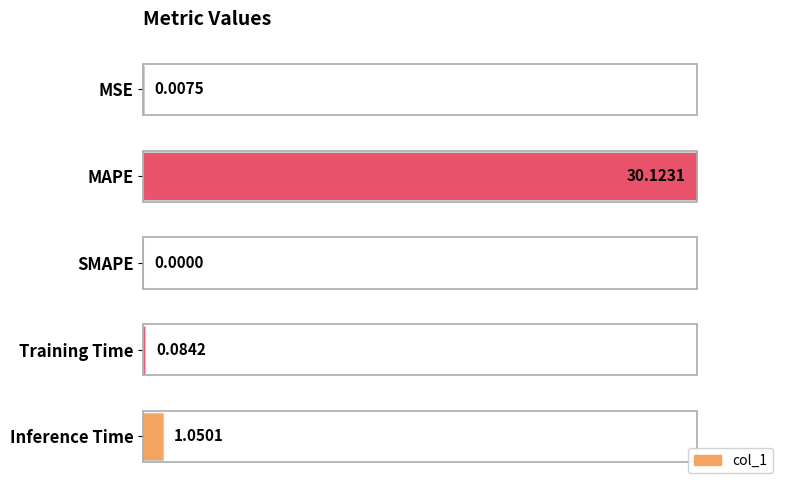

Which label corresponds to the largest value in the chart?

MAPE